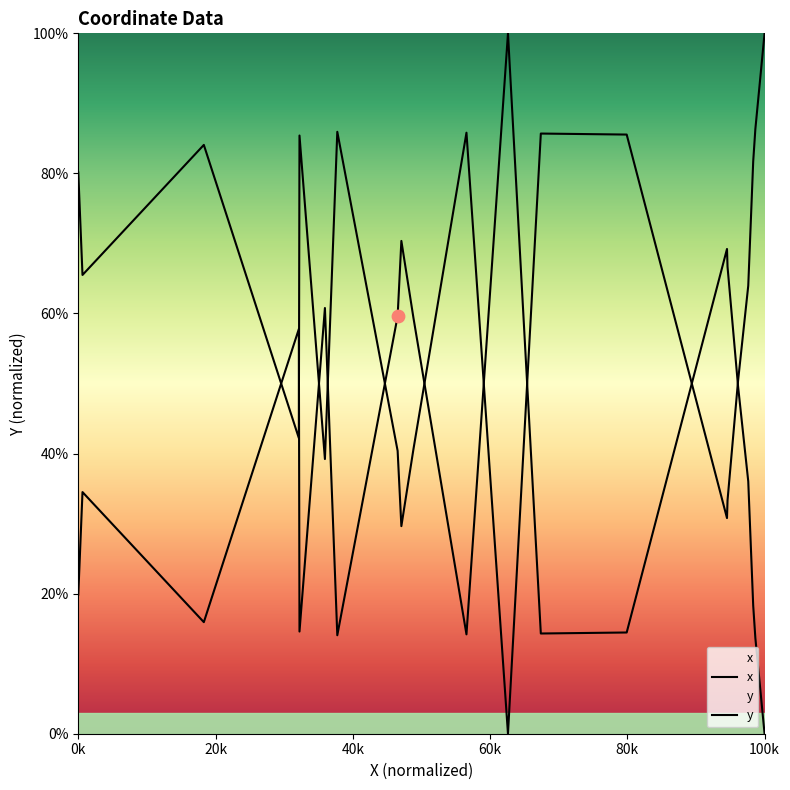

Which series reaches the maximum Y coordinate?

x